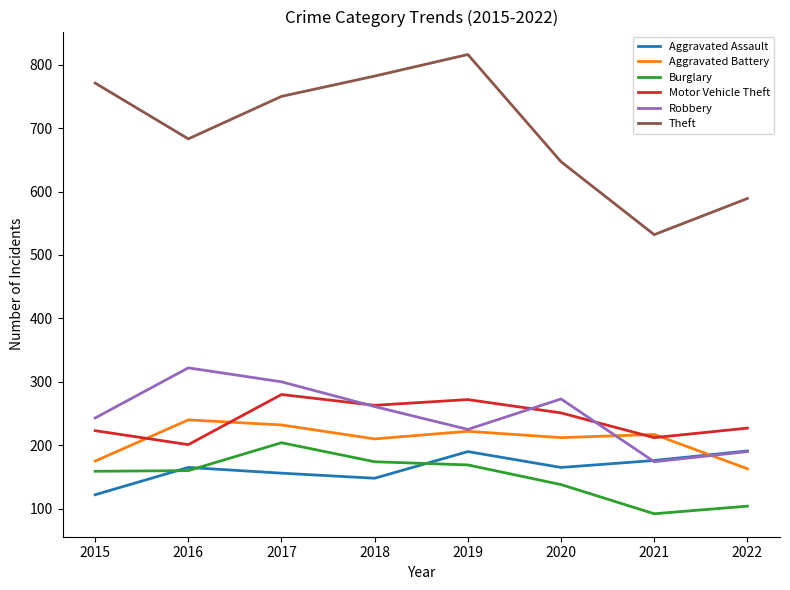

True or false: Aggravated Battery and Theft intersect in this chart.

False